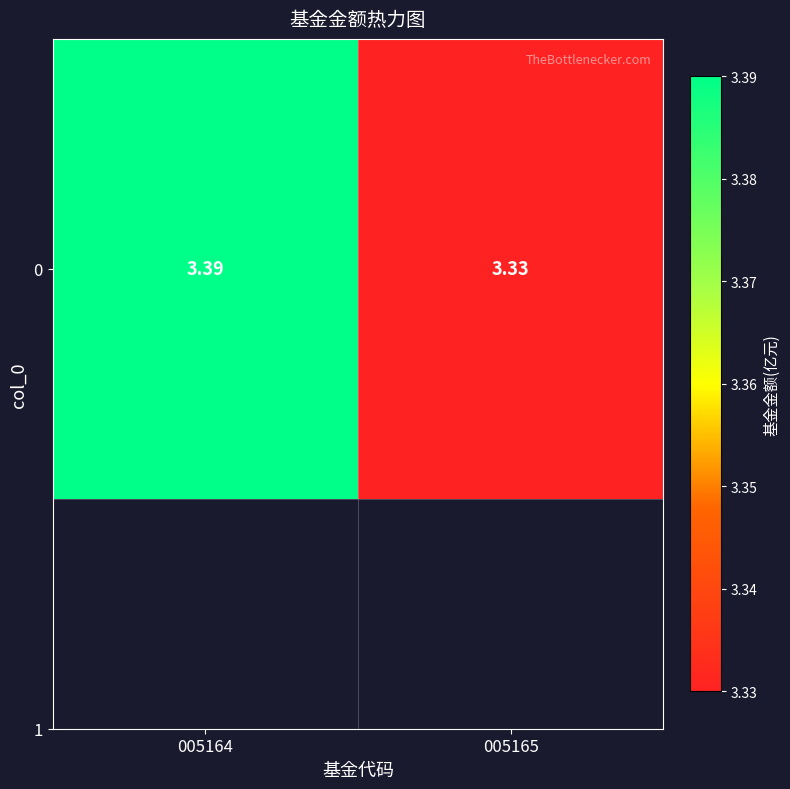

What value does the data have at 005165?

3.3